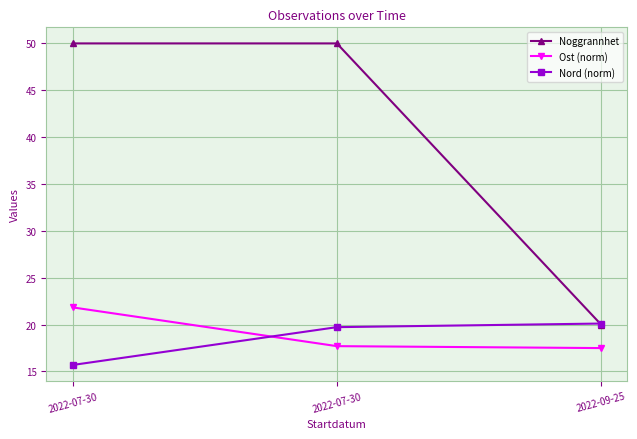

What are all the series names shown in the legend?

Noggrannhet, Ost (norm), Nord (norm)